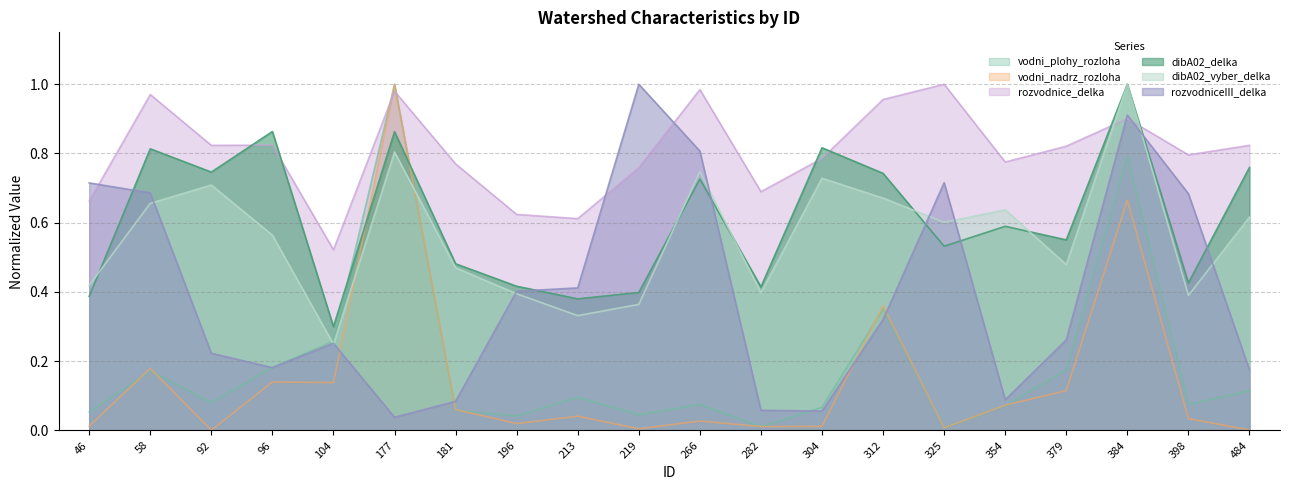

At how many categories does at least one series exceed 0?

20